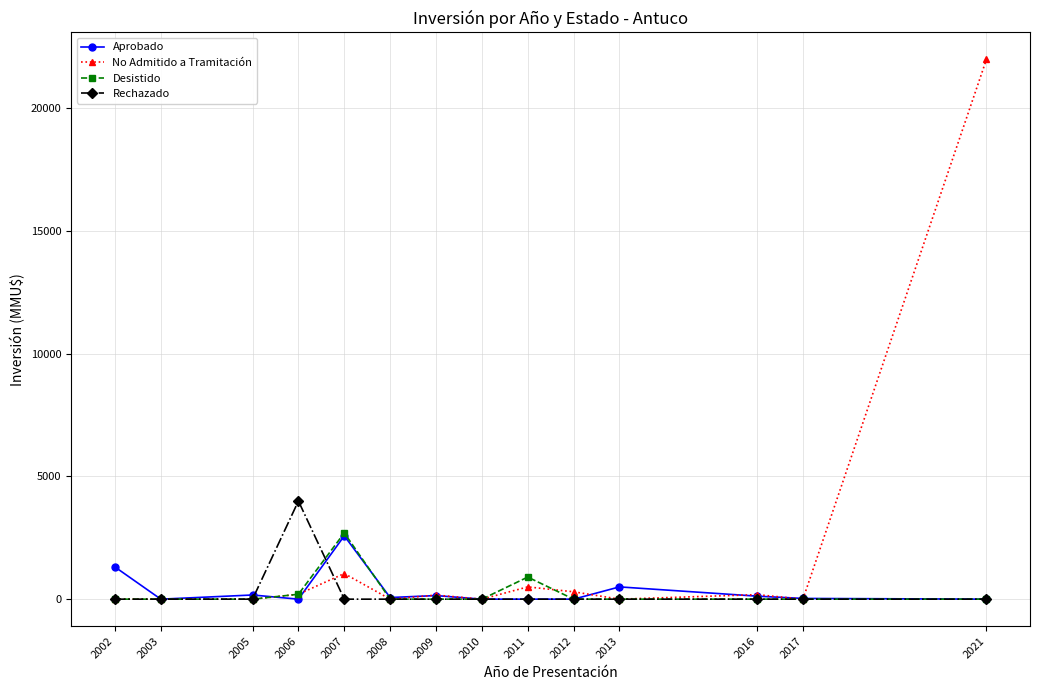

The Rechazado series shows 0 at 2010. True or false?

True